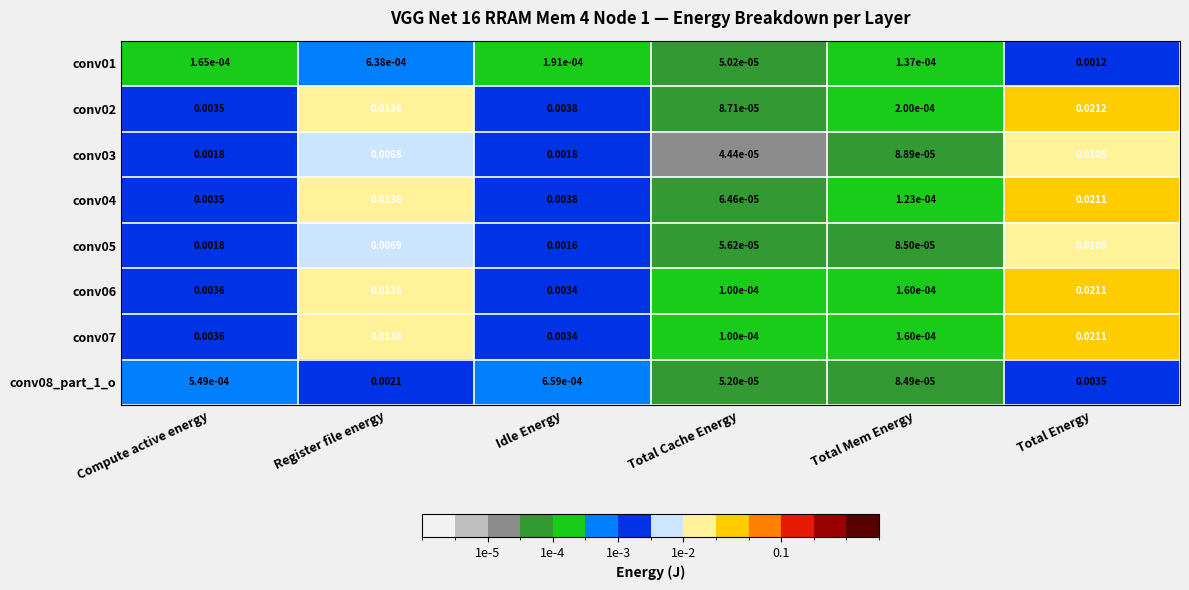

How many data points does each series have?

6